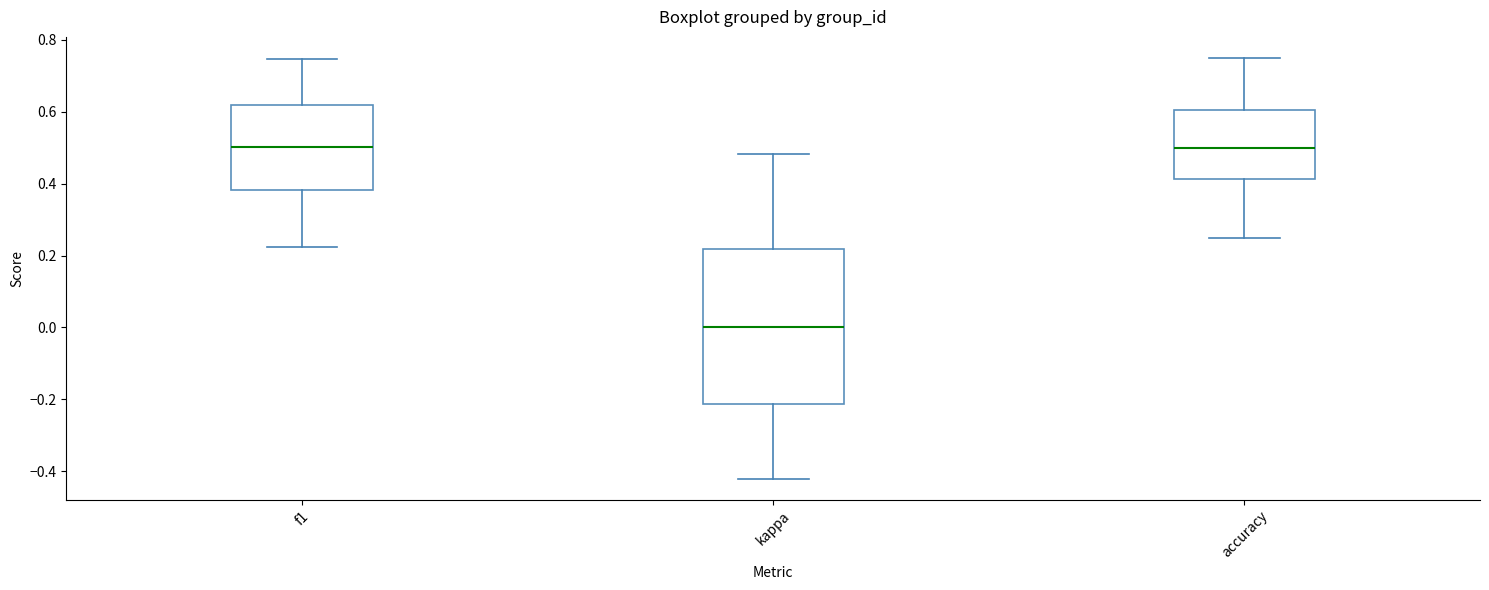

Reading left to right, transcribe this box plot: for each box, give where its median line is, the range the box spans, and where its two whiskers end, as read against the y-axis. The values are not printed on the chart, so give them approximately, as read against the axis.

f1: median 0.50, box 0.38 to 0.62, whiskers 0.22 to 0.74
kappa: median 0.00, box -0.22 to 0.22, whiskers -0.42 to 0.48
accuracy: median 0.50, box 0.42 to 0.60, whiskers 0.26 to 0.76